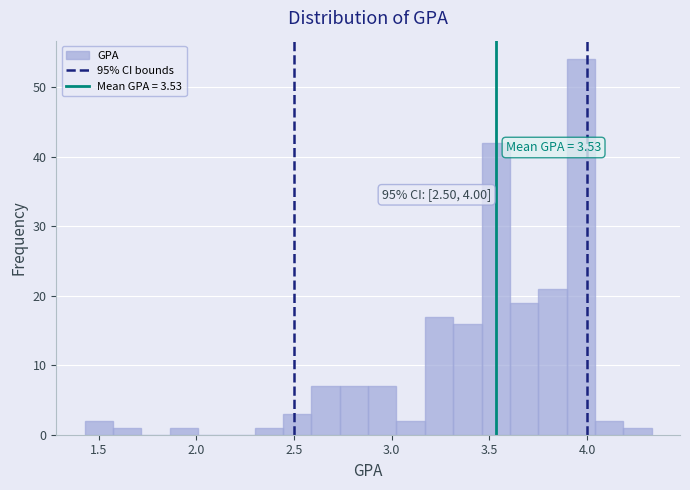

Read against the x-axis, roughly where is the centre of the tallest bar?

3.95